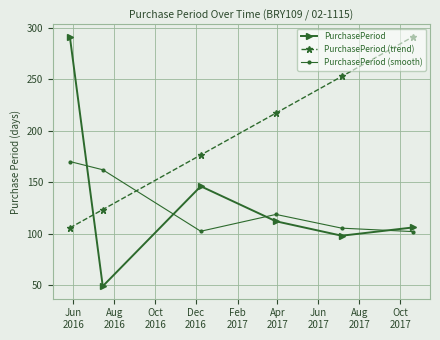

Which series has the largest range (max minus min)?

PurchasePeriod